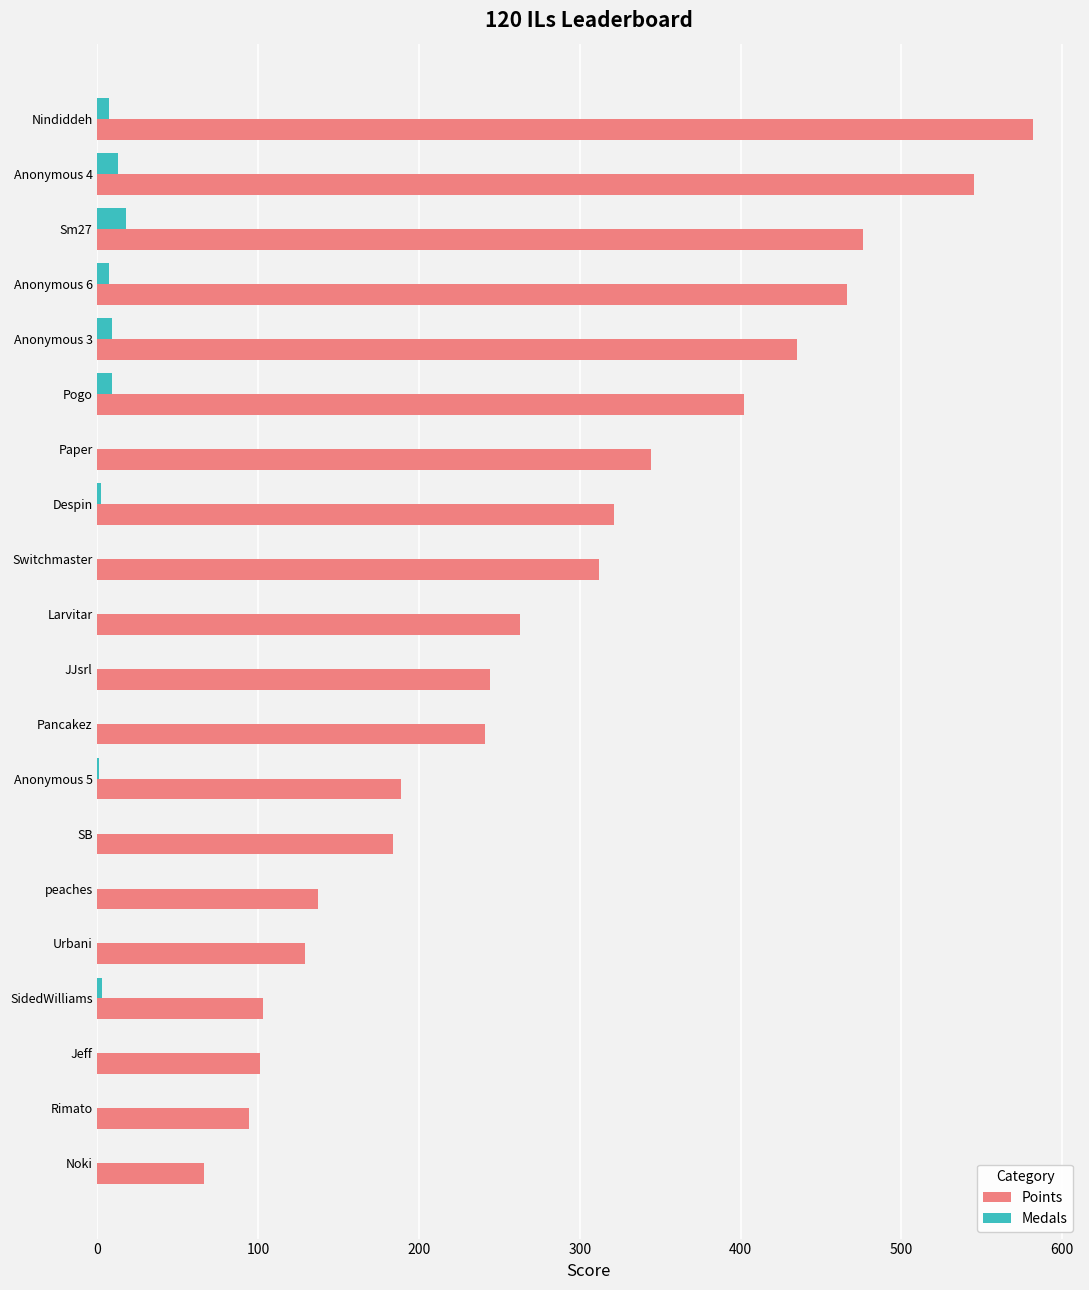

What is the total value across all series at Urbani?

129